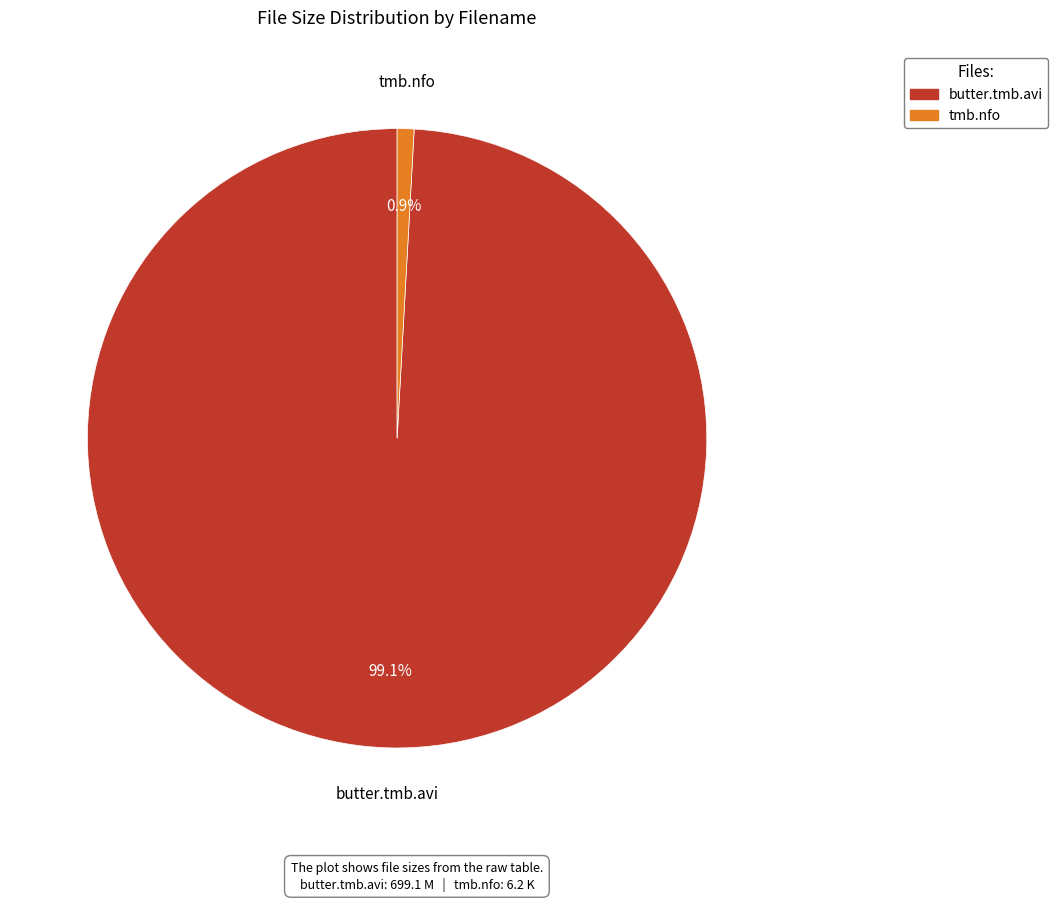

Combined, do tmb.nfo and butter.tmb.avi account for over 50%?

Yes